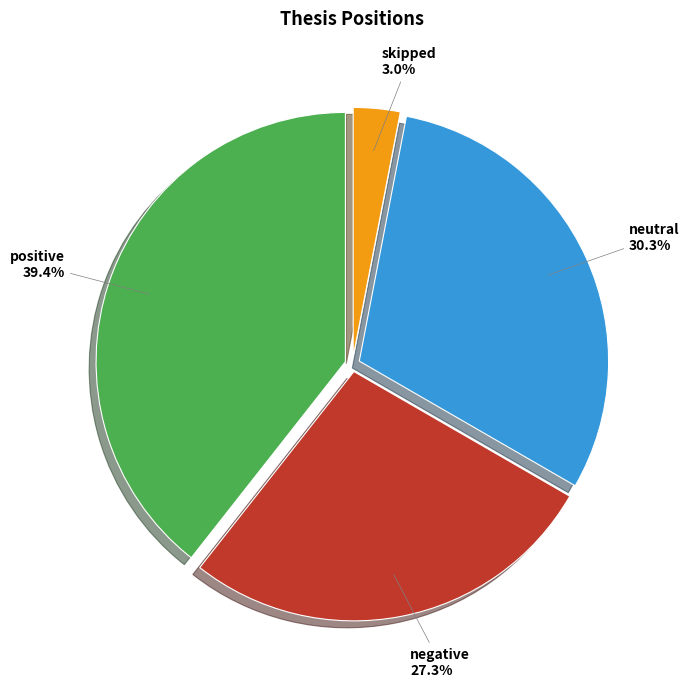

To the nearest percent, what is the average slice percentage?

25%